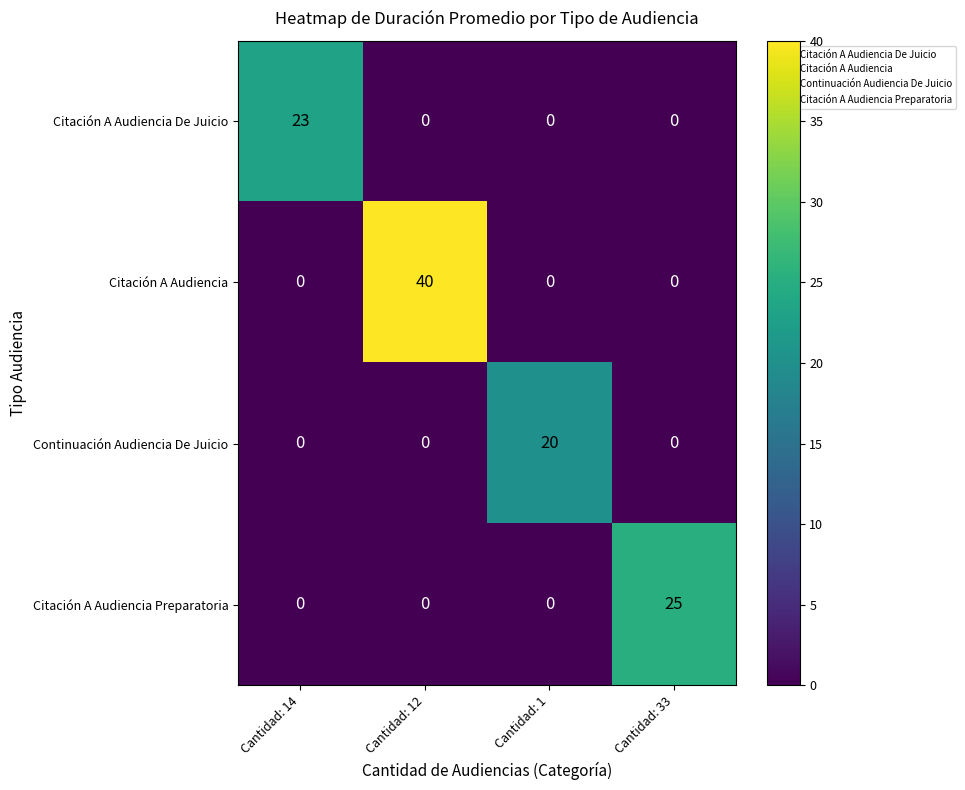

Reading left to right, what are all the values shown in this chart?

Citación A Audiencia De Juicio: 23	0	0	0
Citación A Audiencia: 0	40	0	0
Continuación Audiencia De Juicio: 0	0	20	0
Citación A Audiencia Preparatoria: 0	0	0	25